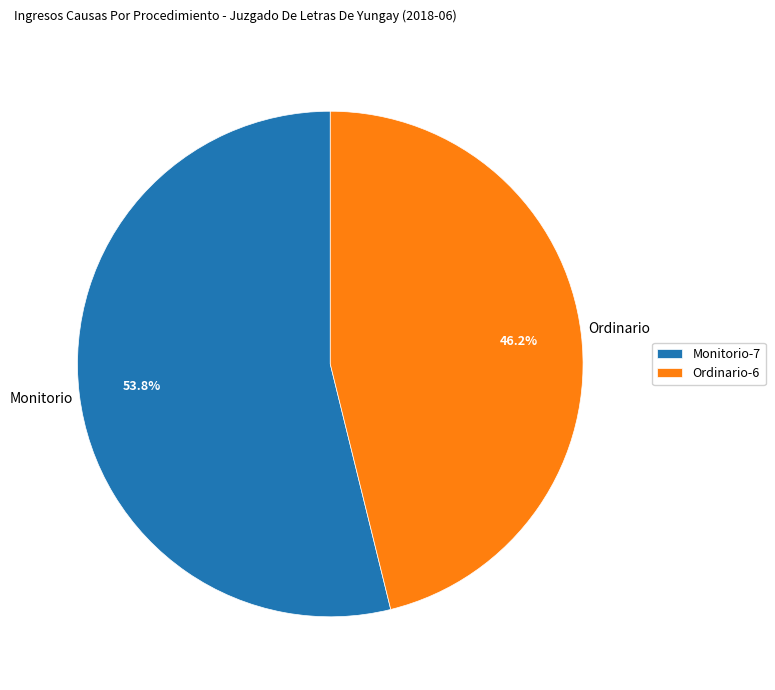

To the nearest percent, what is the difference between the Monitorio and Ordinario slice percentages?

8%